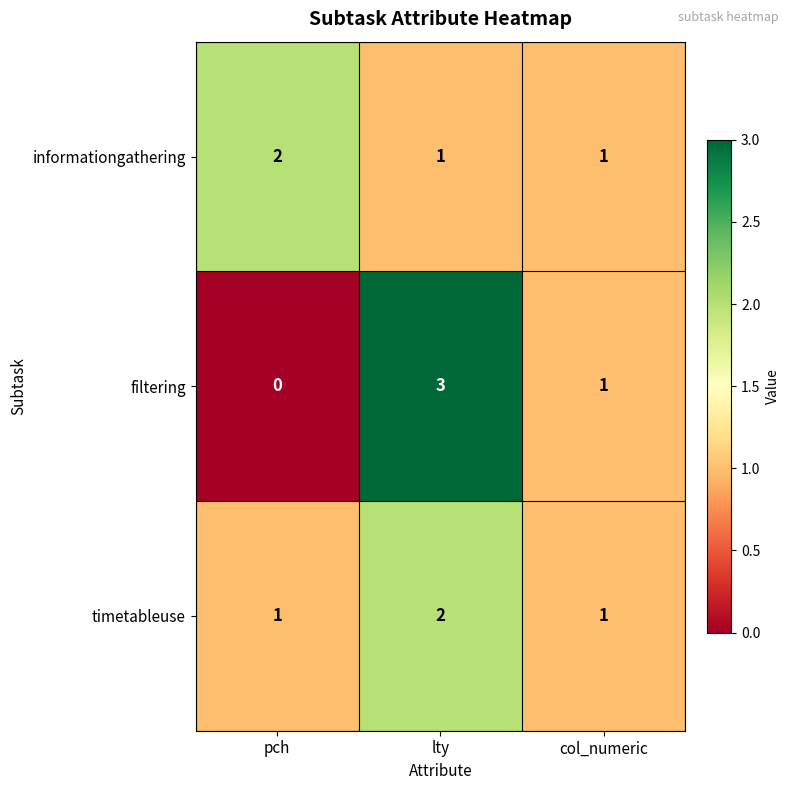

Reading left to right, list all the values displayed in this chart.

informationgathering: 2	1	1
filtering: 0	3	1
timetableuse: 1	2	1